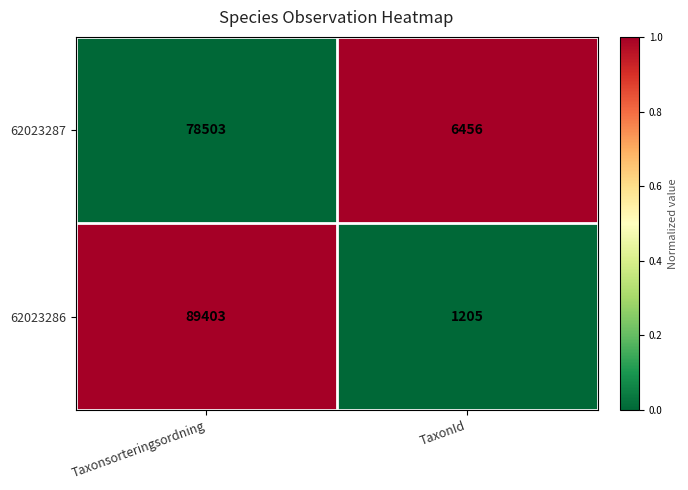

What is the sum of all 62023286 values?

90608